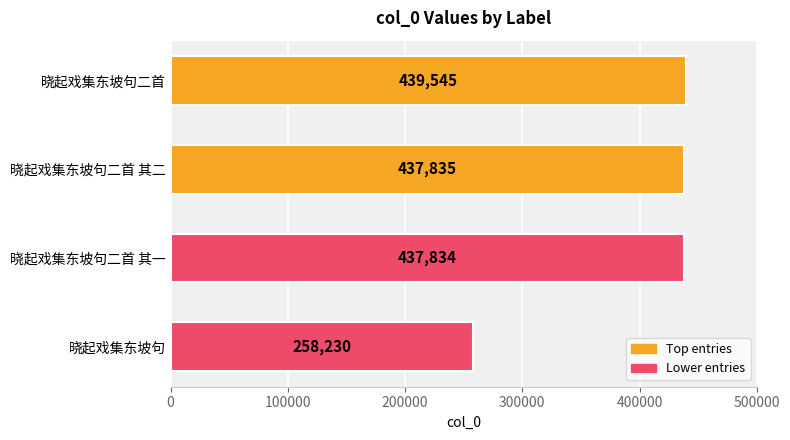

What is the label of the 2nd bar from the bottom?

晓起戏集东坡句二首 其一